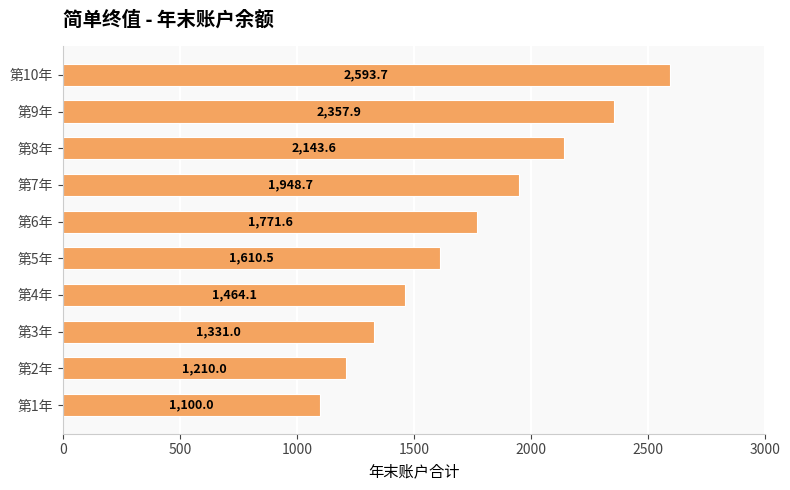

Which category has the highest value across all series?

第10年